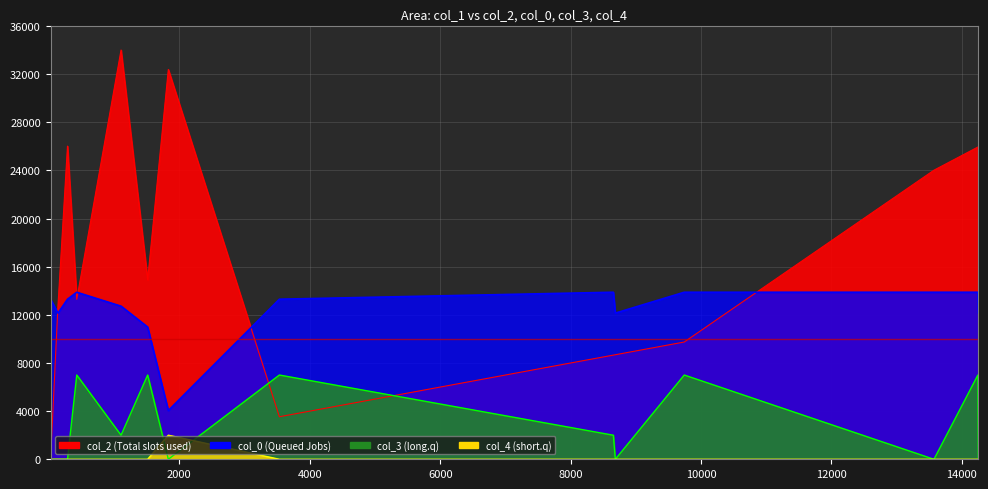

True or false: col_4 has a value of 0.5 at 26.

False